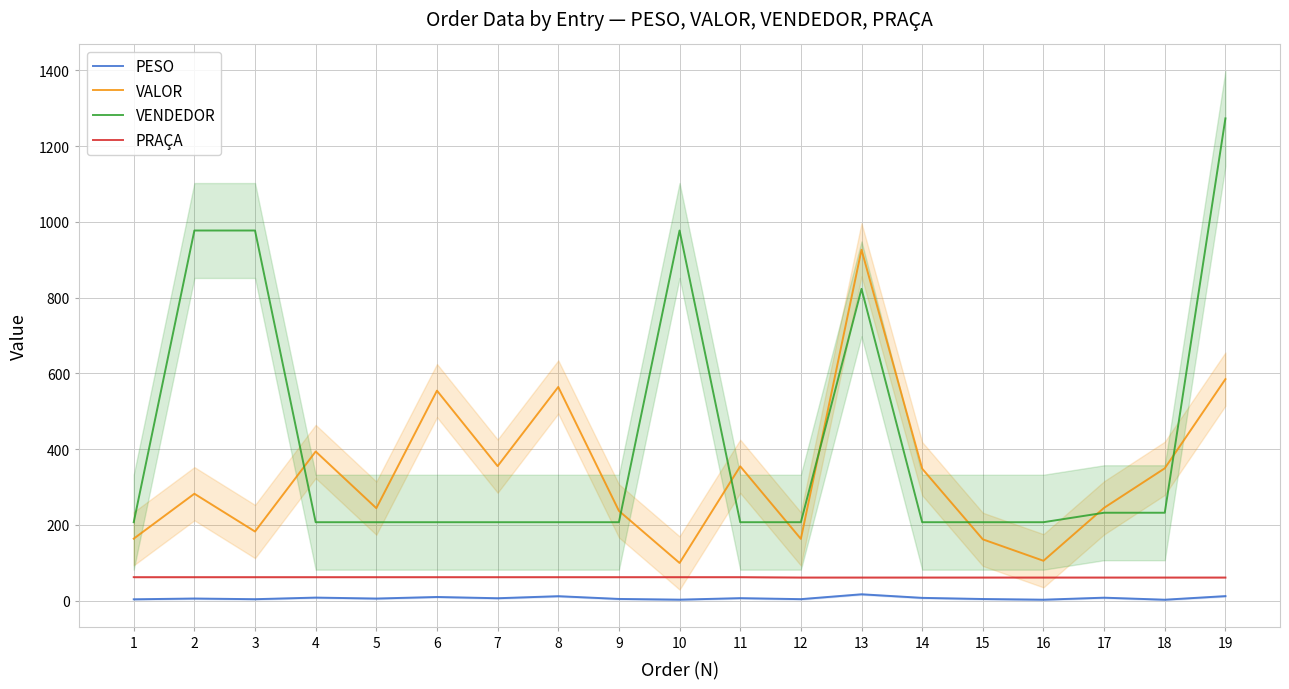

What is the difference between the VENDEDOR values at 10 and 5?

770.0